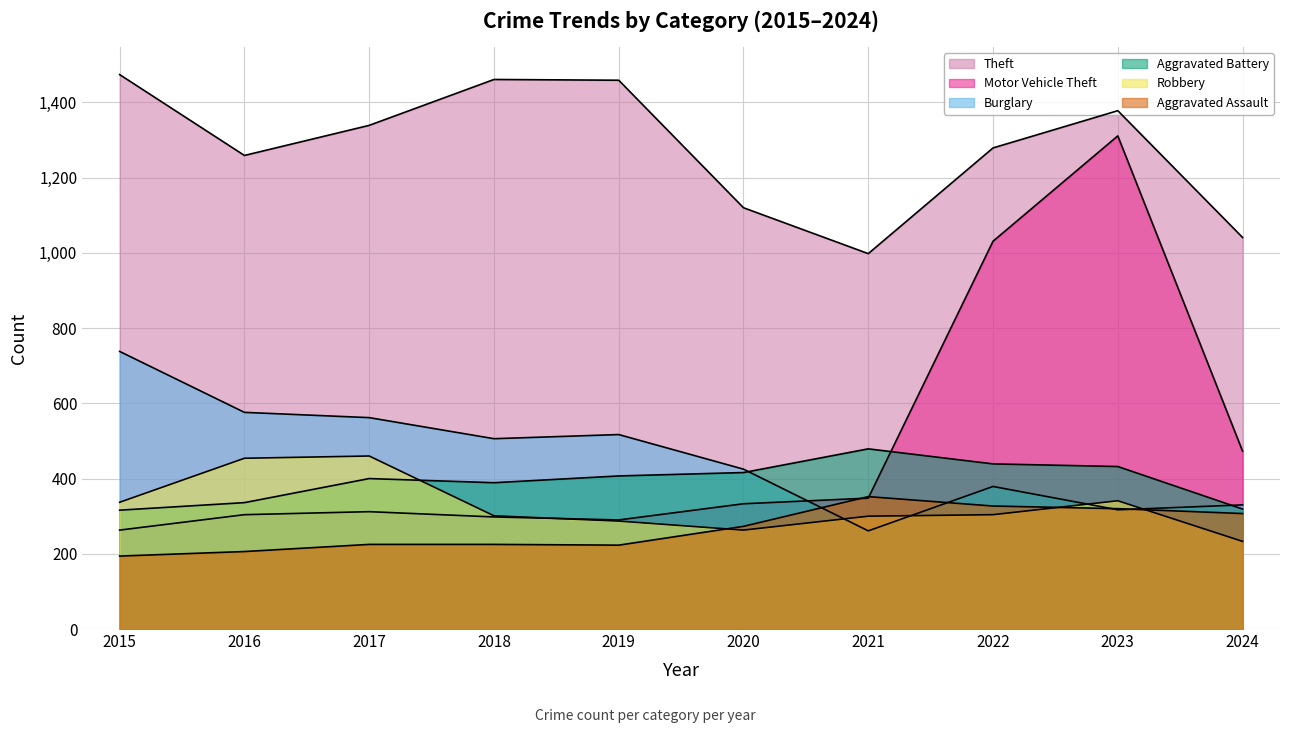

What is the value of the Motor Vehicle Theft point at the 10th from the left?

473